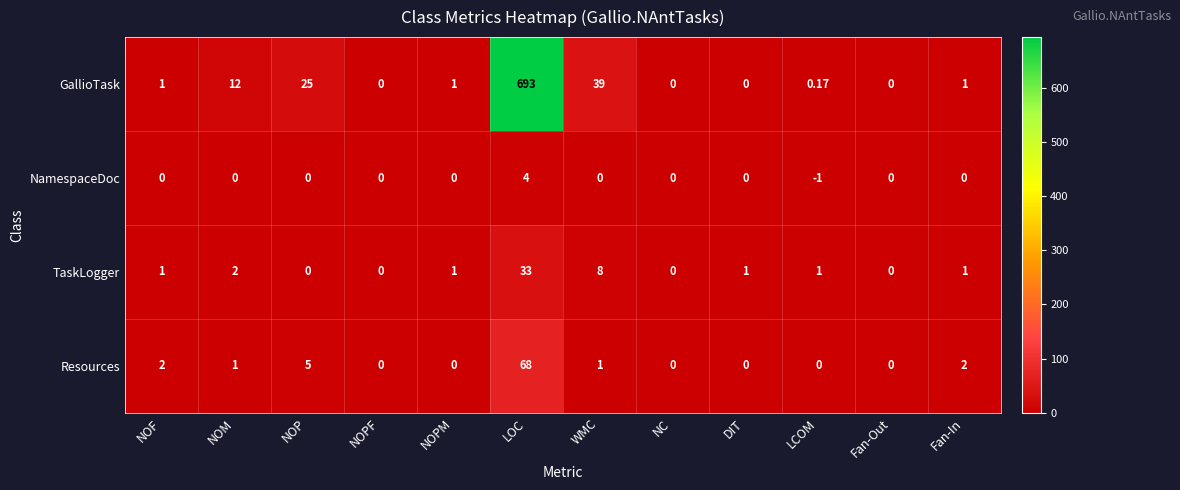

How many distinct data groups are displayed?

4